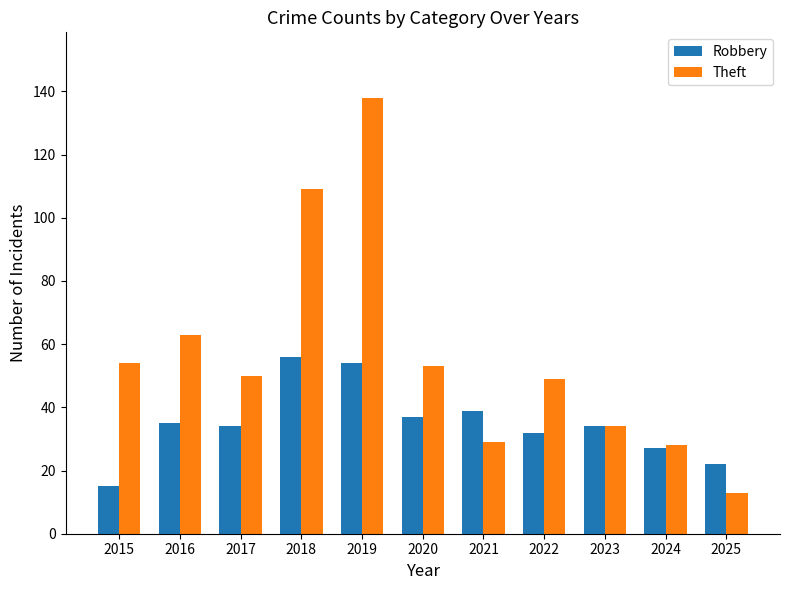

What is the greatest value displayed?

138